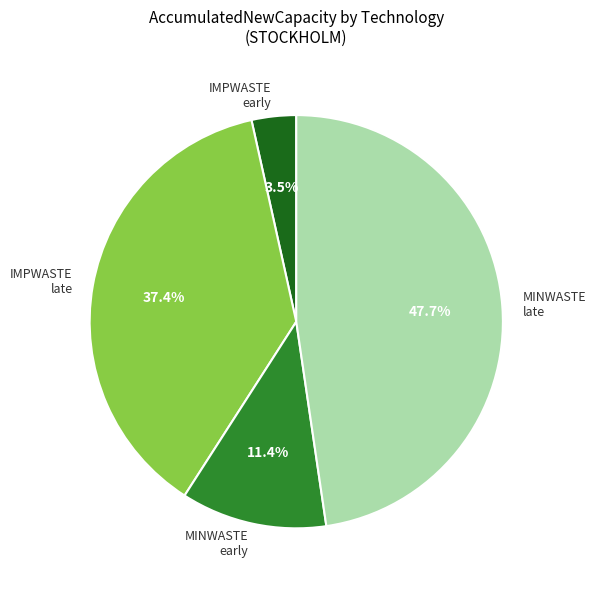

Which category has the smallest portion of the pie?

IMPWASTE early